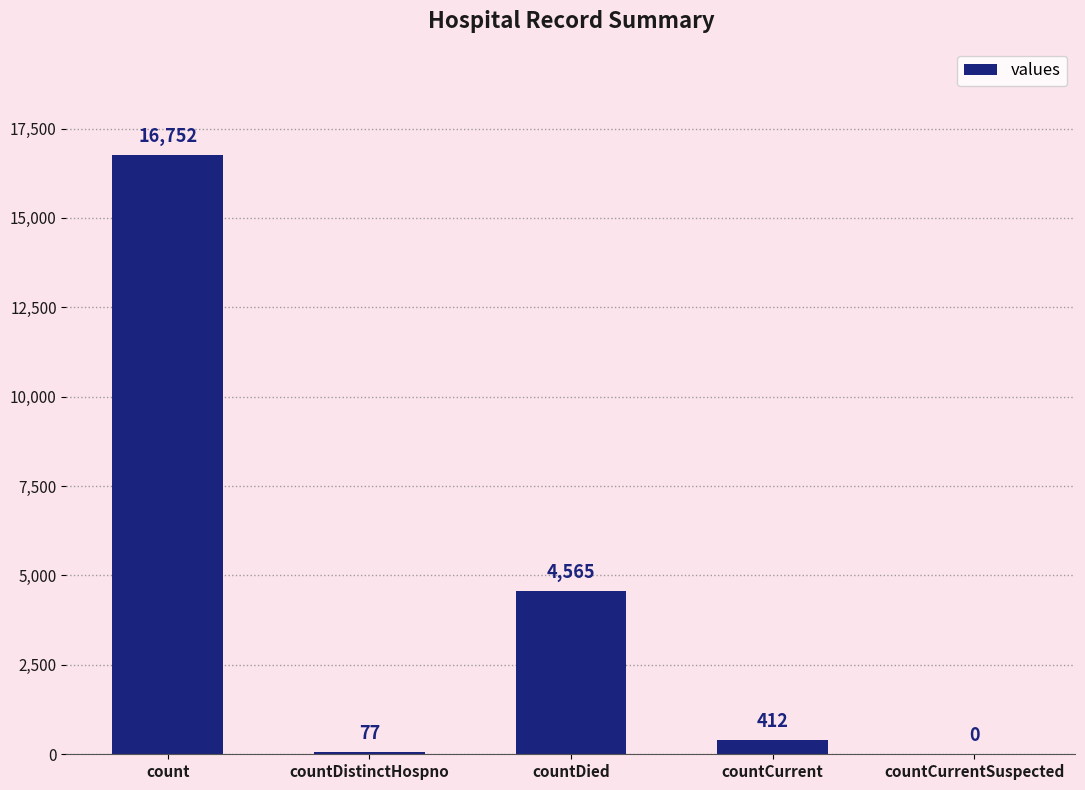

Which category has the highest value across all series?

count